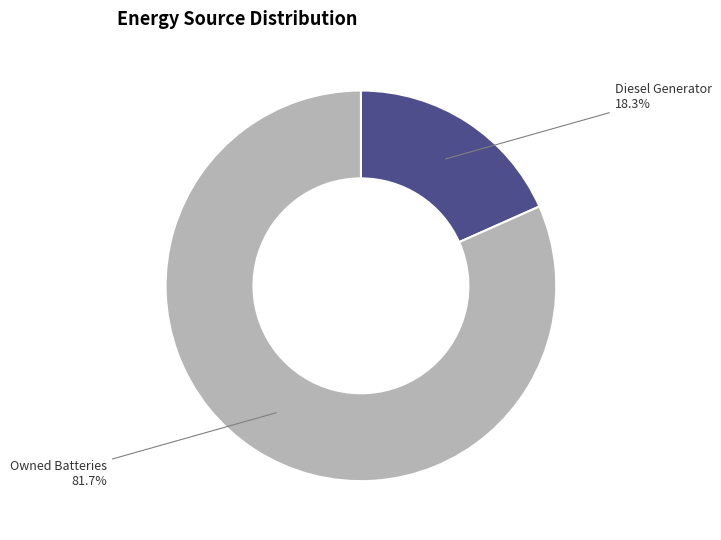

What percentage is the Owned Batteries slice, to the nearest percent?

82%